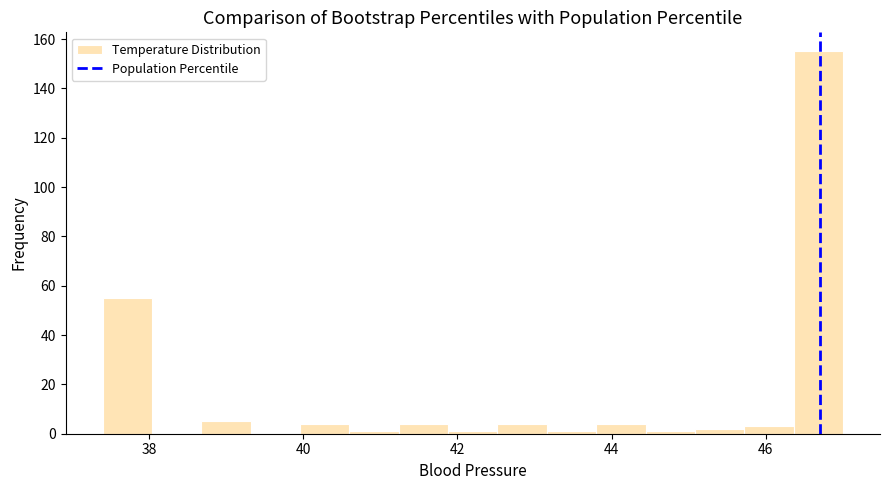

Read against the x-axis, roughly where is the centre of the tallest bar?

46.6